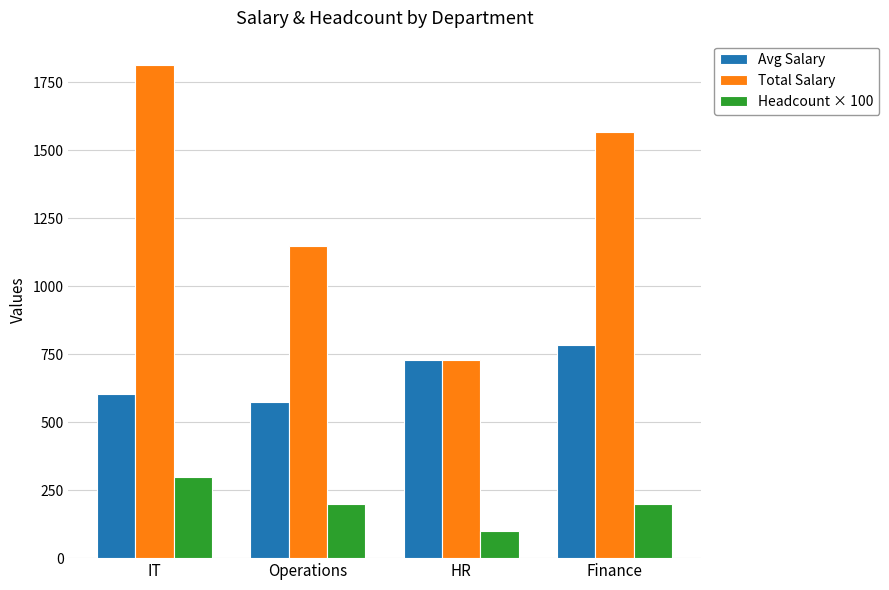

Which series has the widest spread of values?

Total Salary